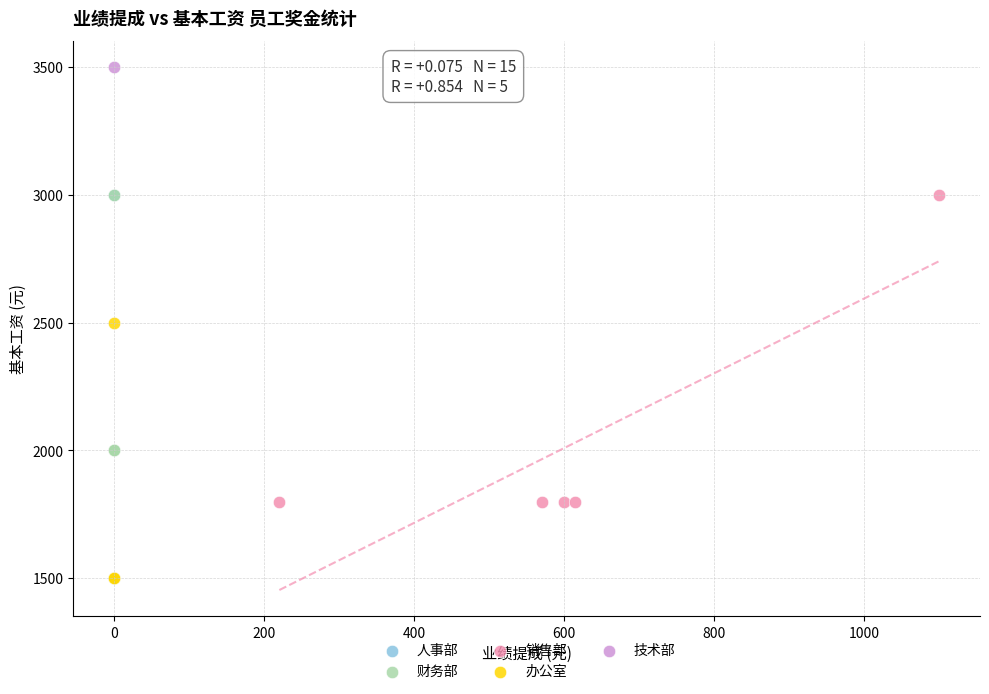

Which series contains the highest Y value?

技术部